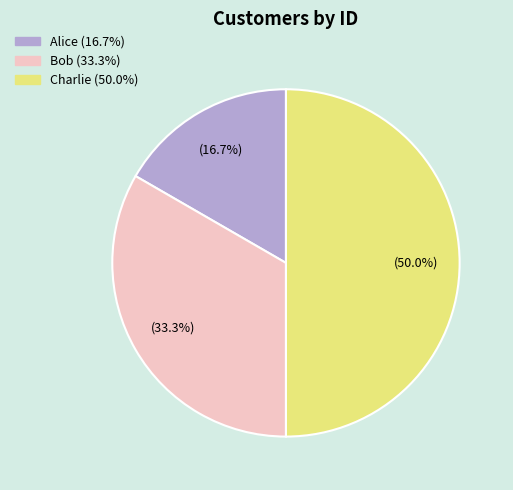

Rank the categories by value from highest to lowest.

Charlie, Bob, Alice